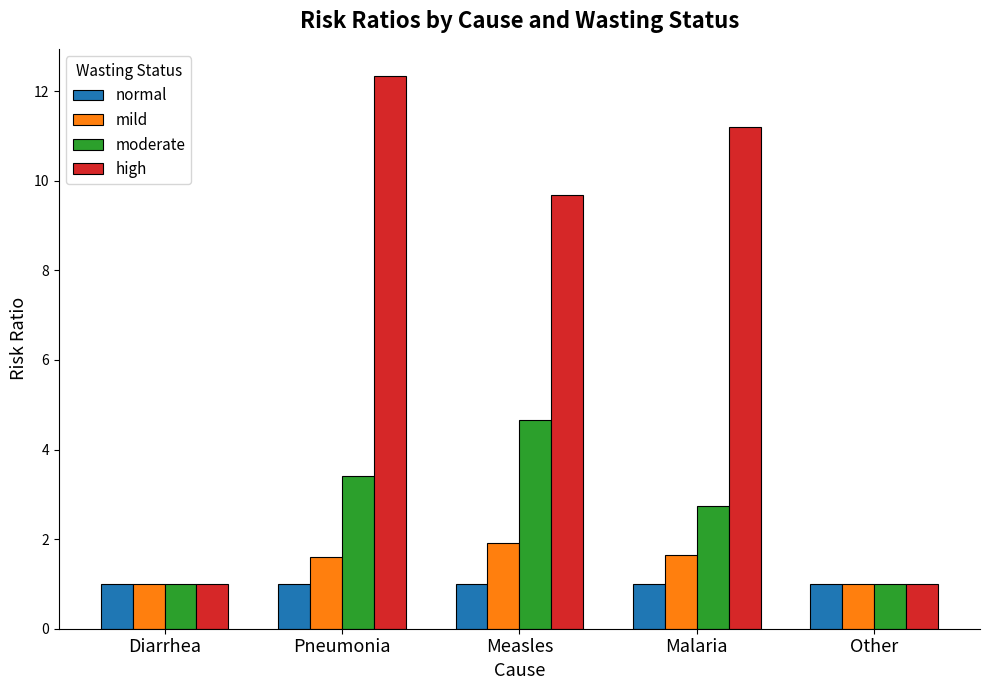

What is the difference between the highest and lowest values at Malaria?

10.2